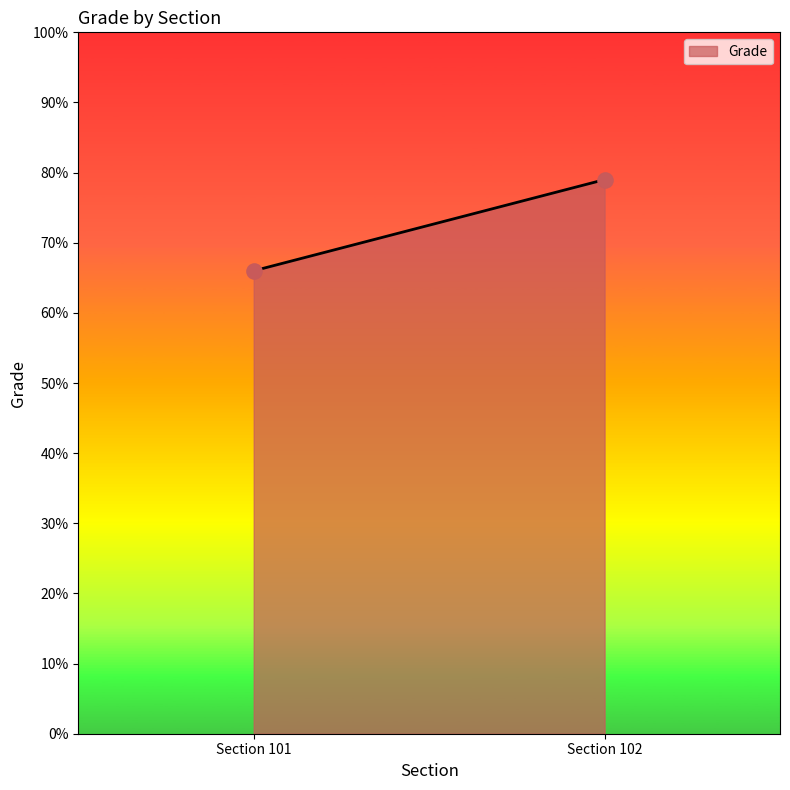

What is the minimum value shown in the chart?

66.0